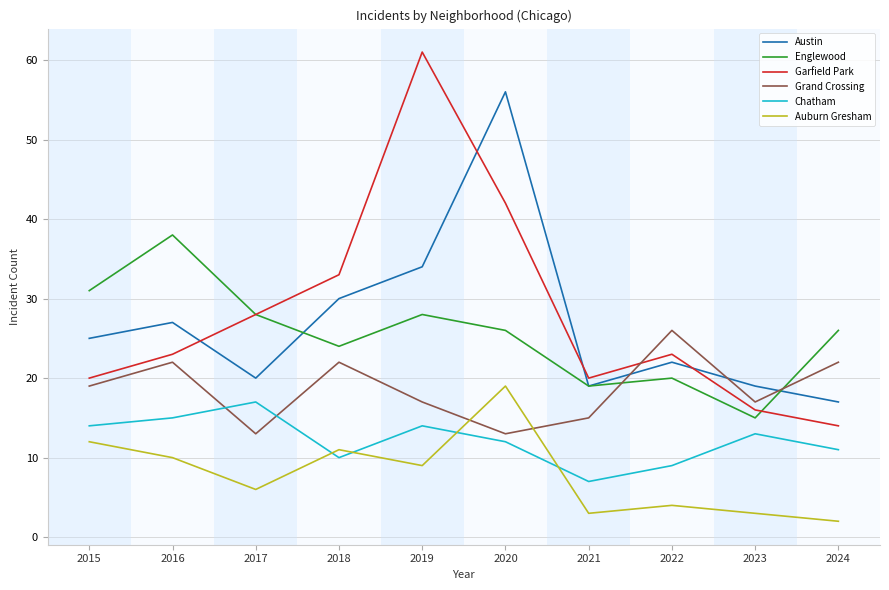

At which category does Garfield Park reach its first local valley?

2021